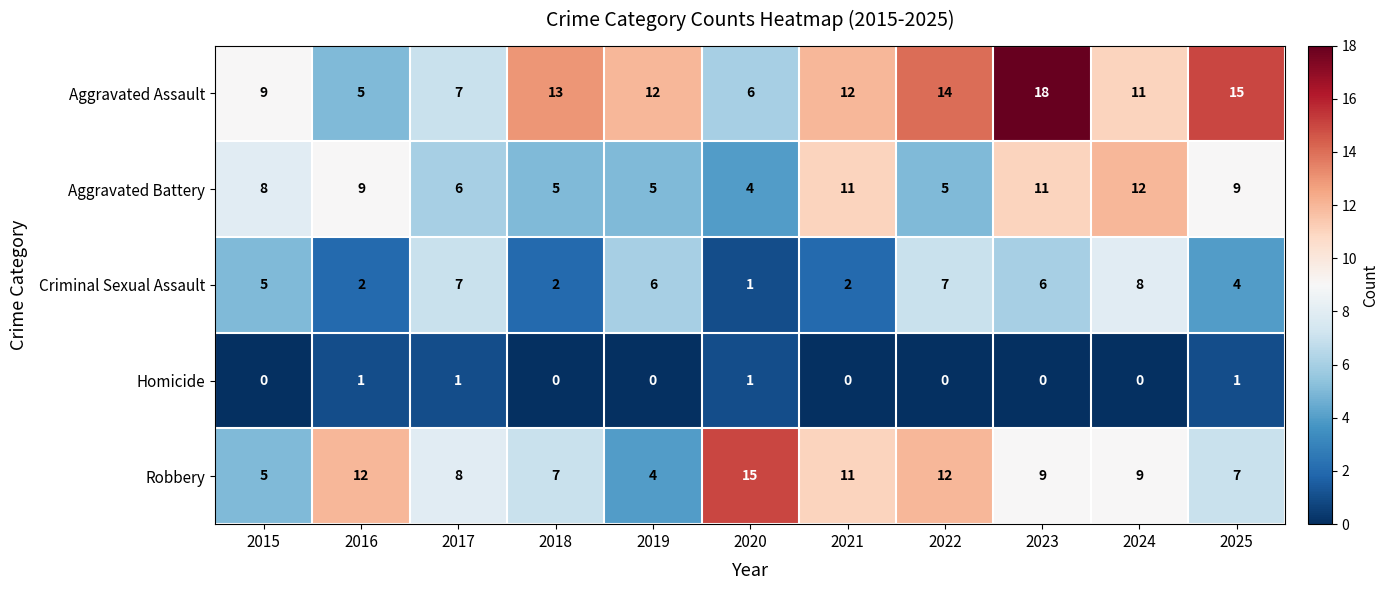

At which label is Criminal Sexual Assault closest to 4?

2025